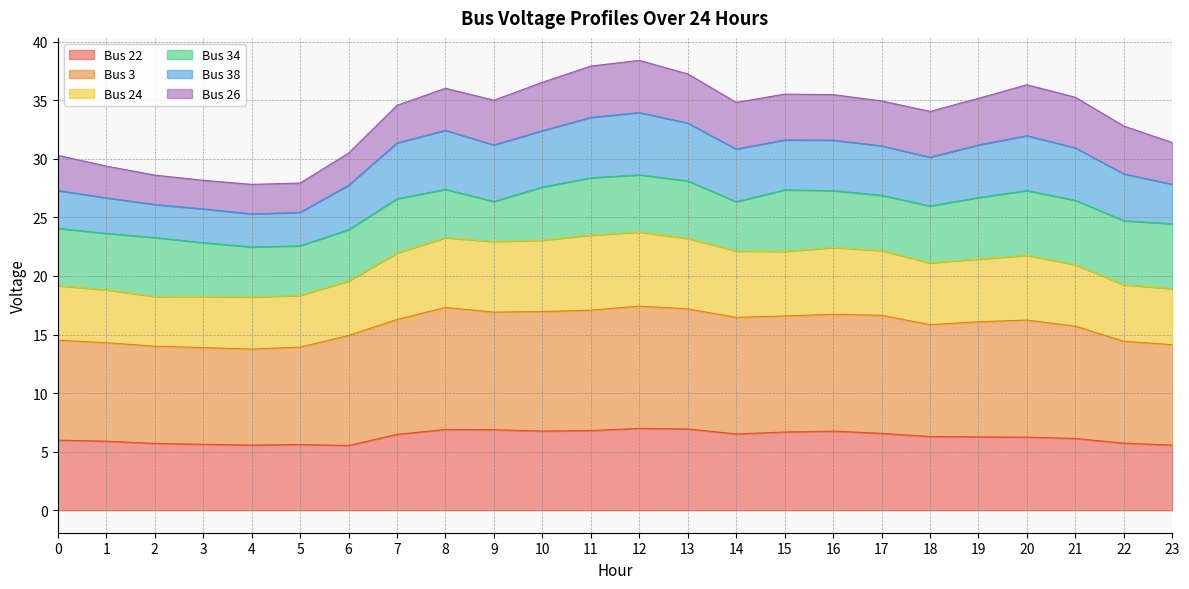

How many values in the Bus 3 series exceed 16?

13